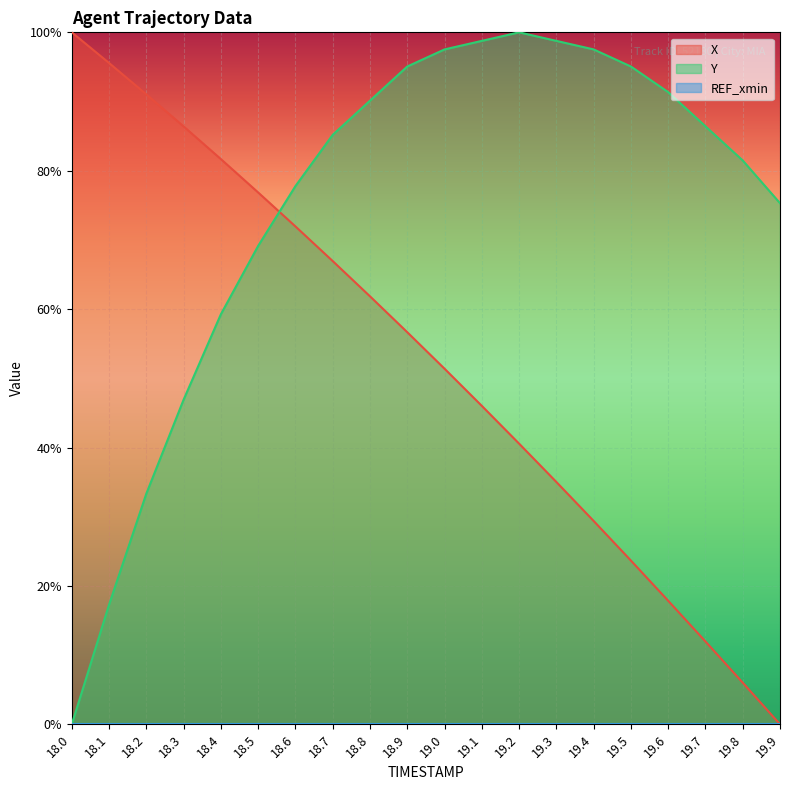

What position from the right is 19.4?

6